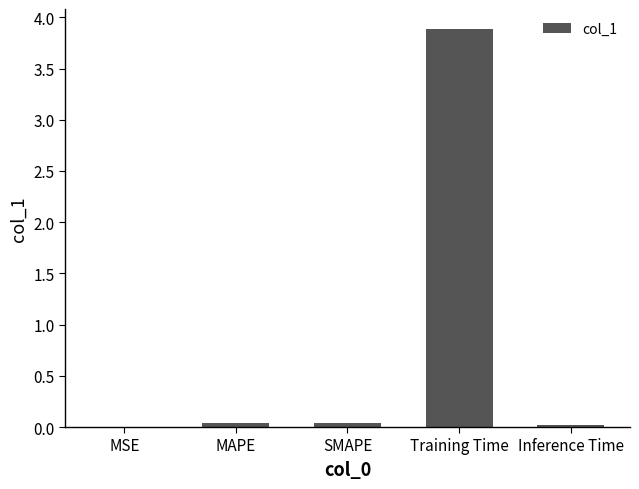

What is the greatest value displayed?

3.9